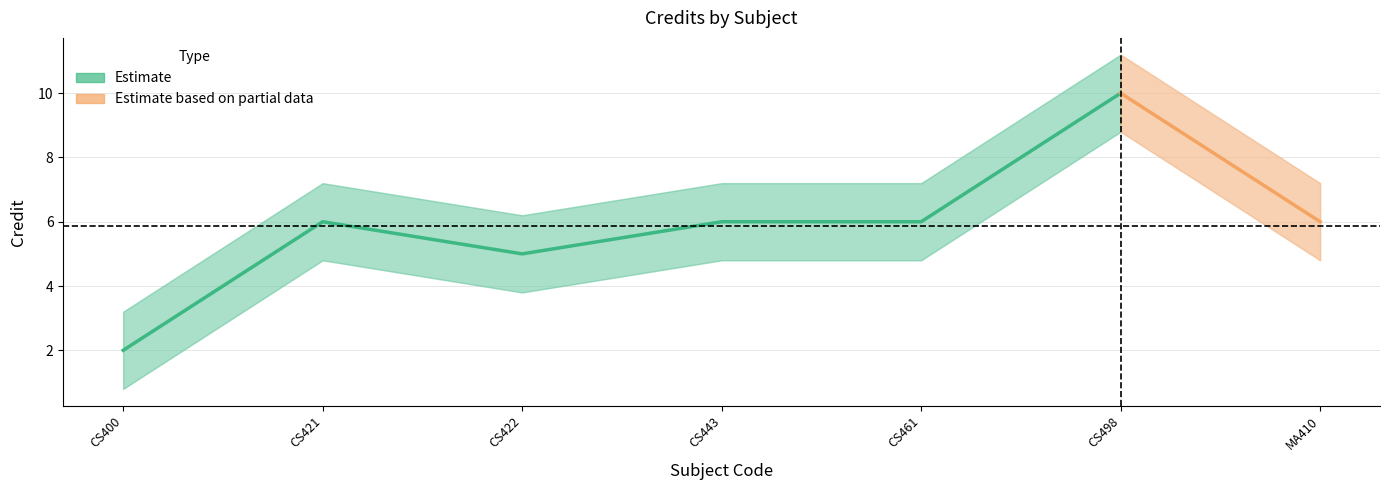

What is the value of the 5th point from the left?

6